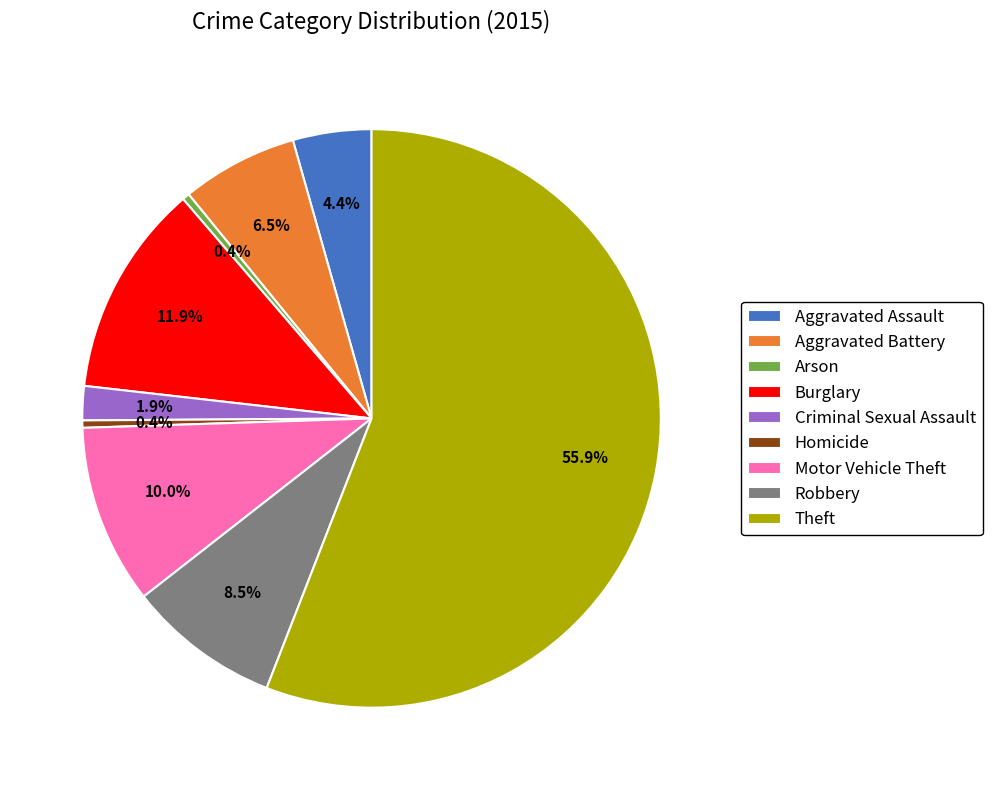

What portion of the pie excludes Burglary?

88.1%